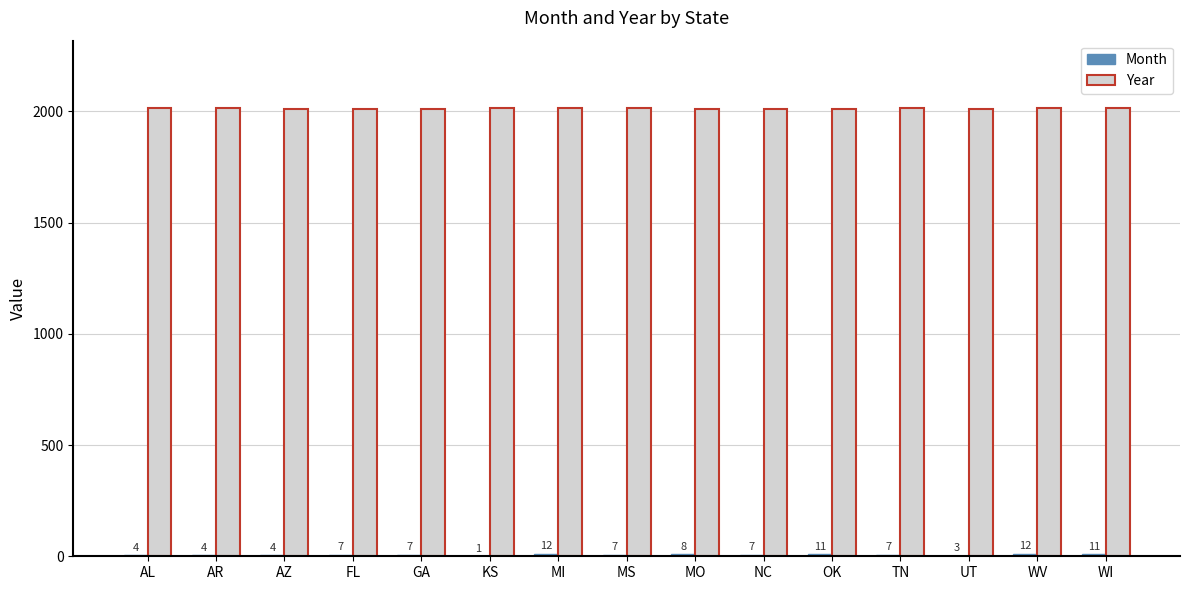

How many Year values are between 2012 and 2014?

9